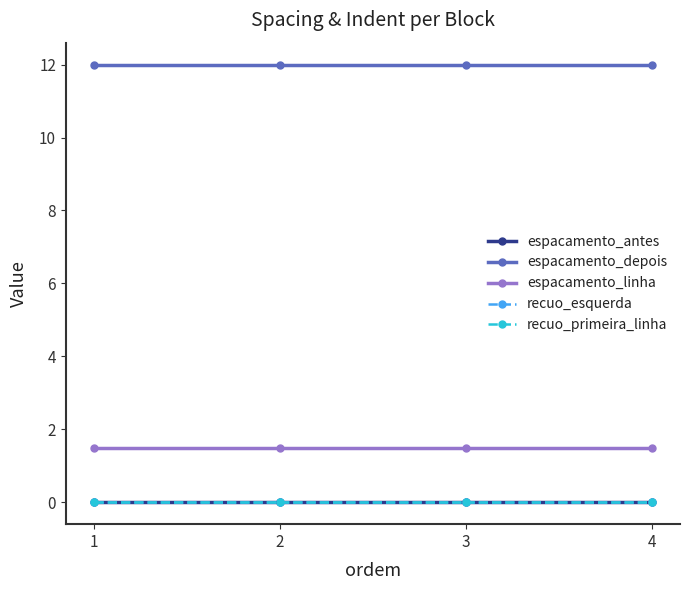

True or false: espacamento_antes and recuo_esquerda cross at least once.

False